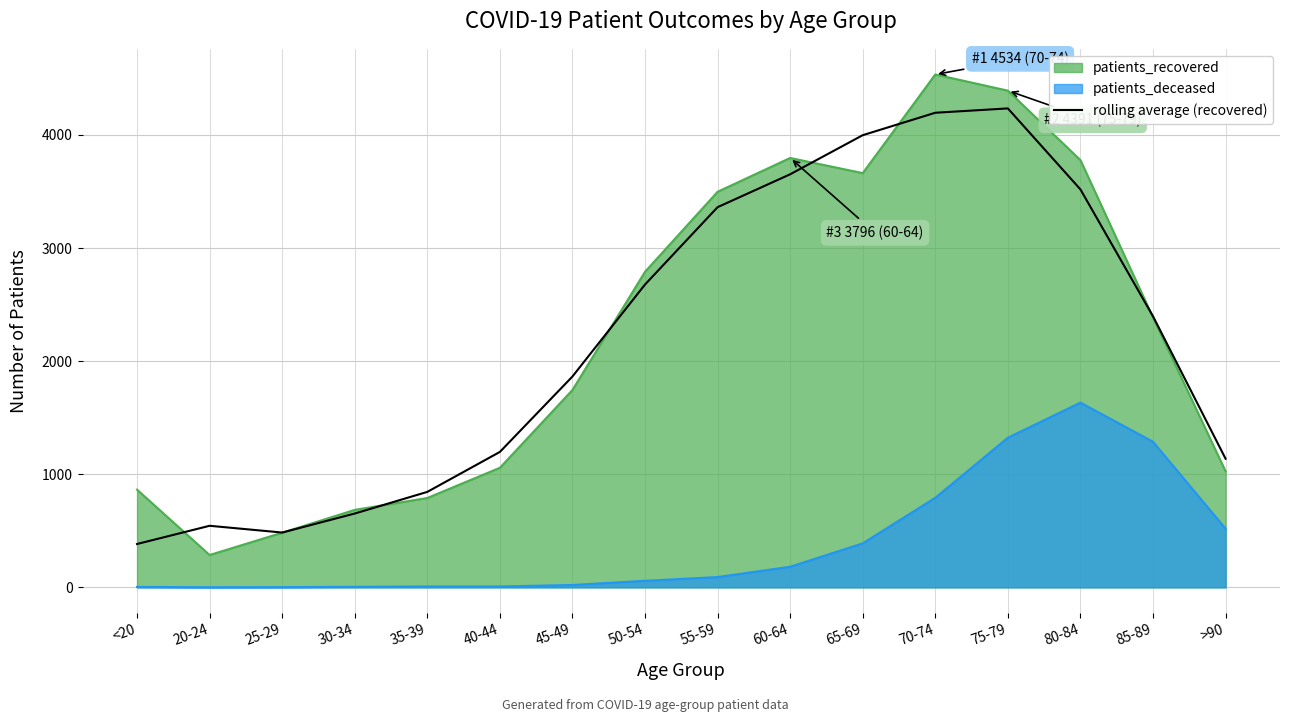

What is the label of the 2nd point from the right?

85-89